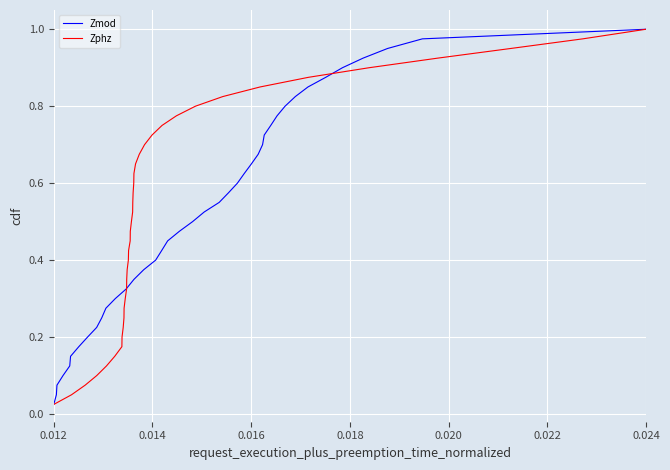

At how many categories does at least one series exceed 0?

40